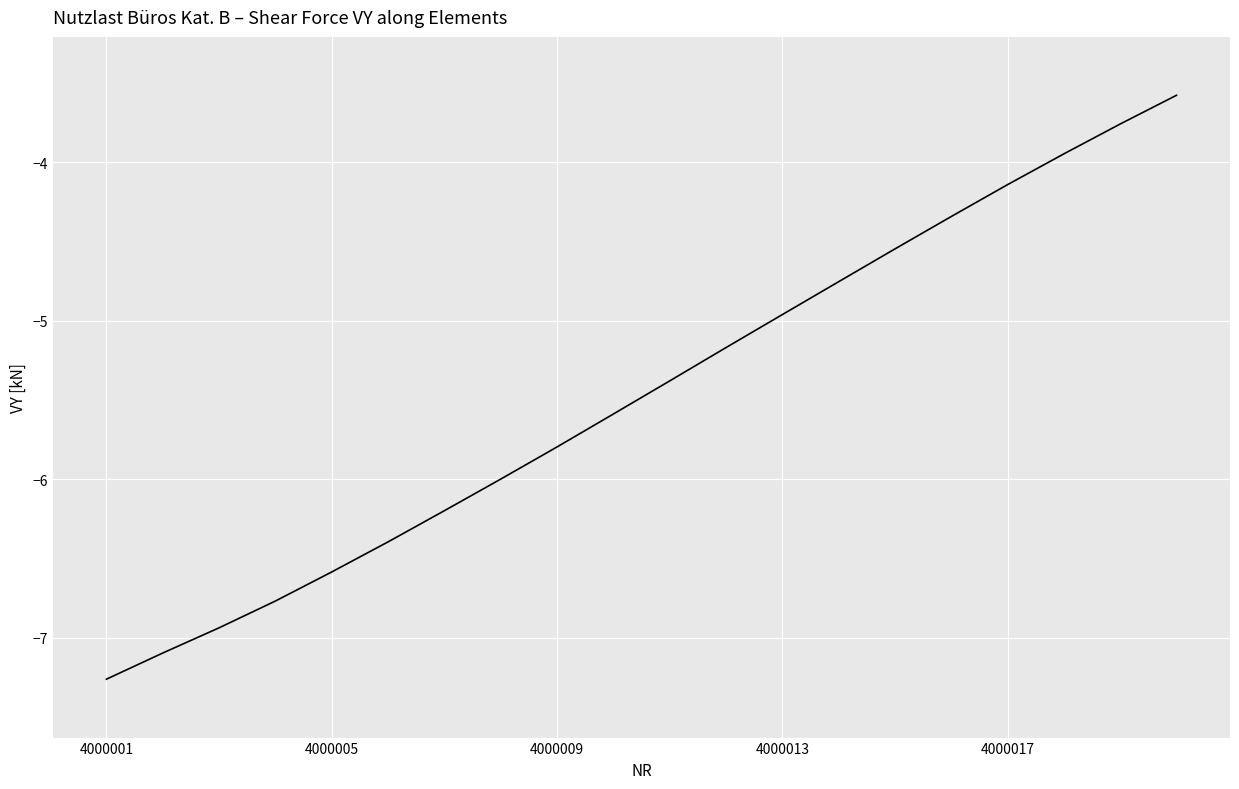

What is the minimum value shown in the chart?

-7.3